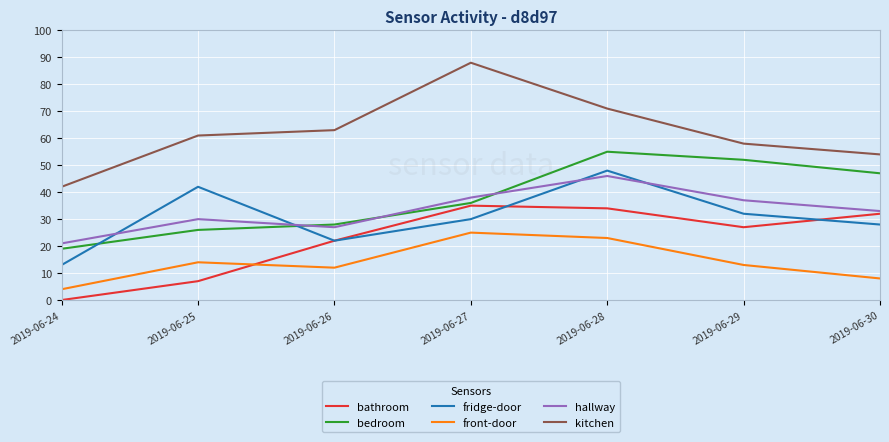

What is the approximate value of hallway at 2019-06-26, to the nearest 5?

25